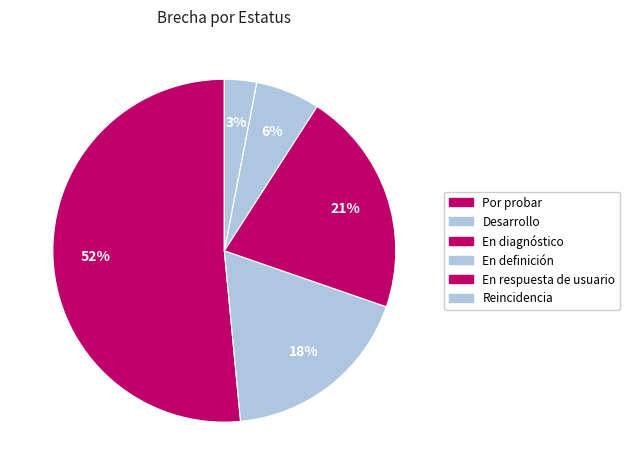

Which category has the smallest portion of the pie?

En respuesta de usuario